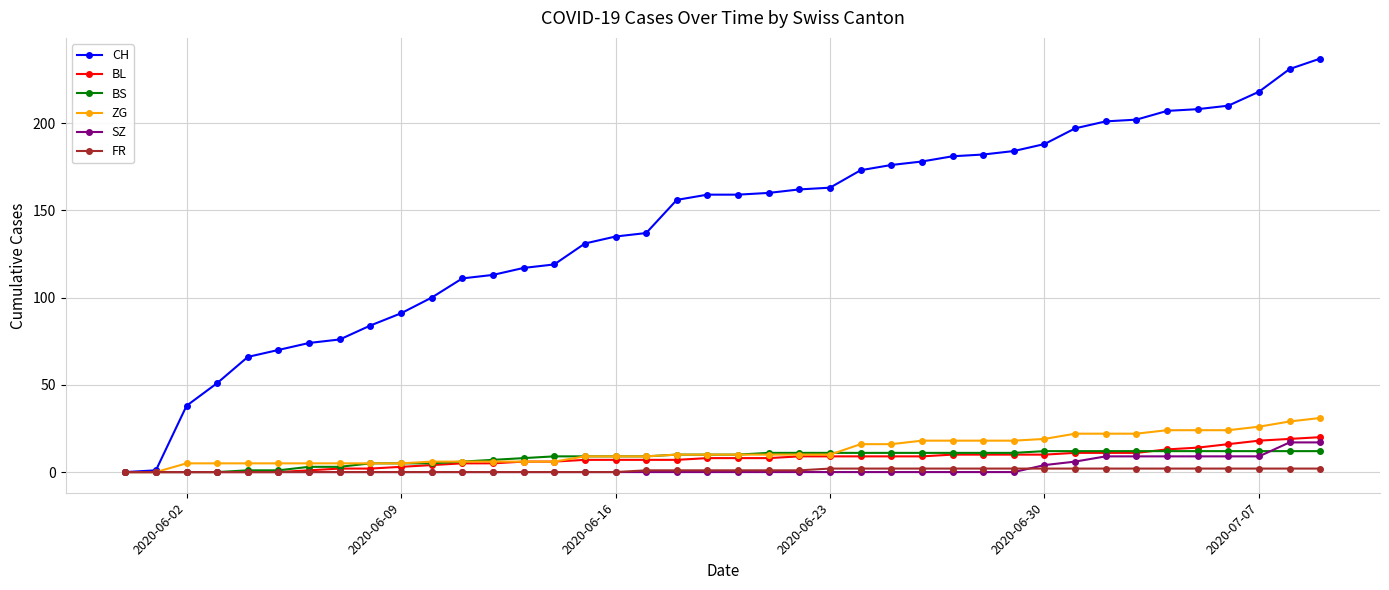

Which series has the largest total across all categories?

CH